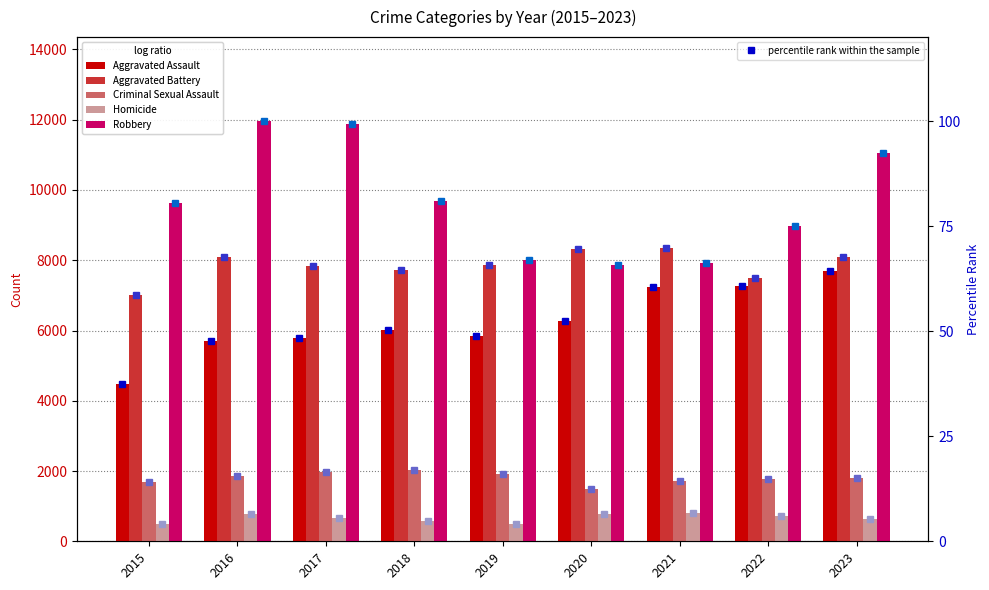

Reading left to right, extract all data points from this chart.

Aggravated Assault: 2015=4480	2016=5712	2017=5793	2018=6001	2019=5841	2020=6264	2021=7242	2022=7280	2023=7707
Aggravated Battery: 2015=7019	2016=8086	2017=7845	2018=7735	2019=7858	2020=8319	2021=8347	2022=7488	2023=8080
Criminal Sexual Assault: 2015=1697	2016=1848	2017=1970	2018=2029	2019=1907	2020=1482	2021=1725	2022=1785	2023=1810
Homicide: 2015=496	2016=786	2017=672	2018=588	2019=499	2020=787	2021=804	2022=724	2023=625
Robbery: 2015=9638	2016=11960	2017=11880	2018=9681	2019=7995	2020=7855	2021=7919	2022=8962	2023=11057